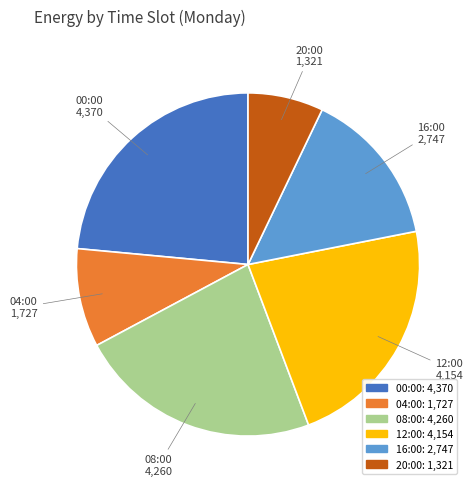

Rank the categories by value from highest to lowest.

00:00, 08:00, 12:00, 16:00, 04:00, 20:00